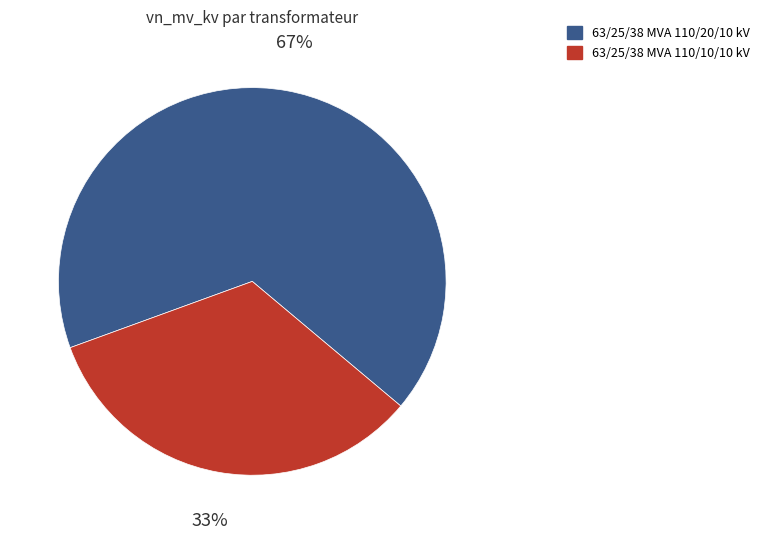

Is there a majority slice in this chart?

Yes